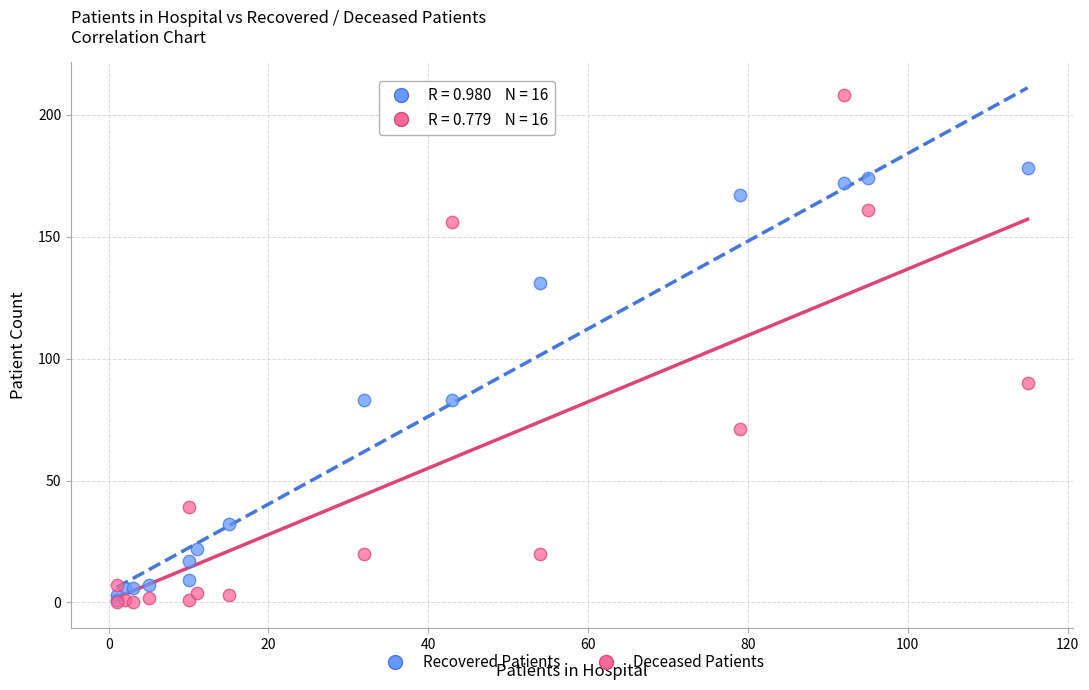

What are all the series names shown in the legend?

Recovered Patients, Deceased Patients